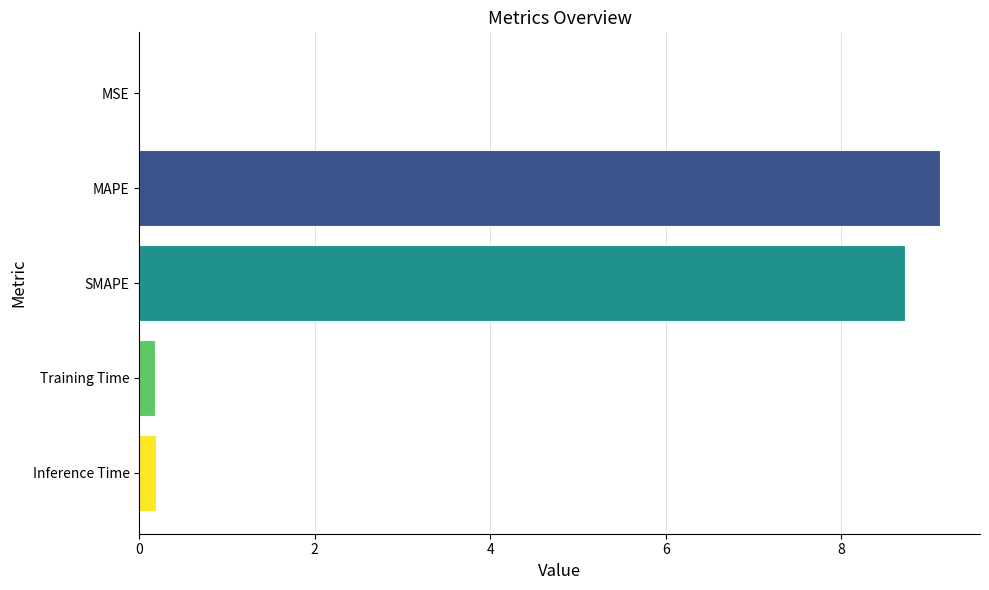

What is the change in value from MAPE to SMAPE?

-0.4